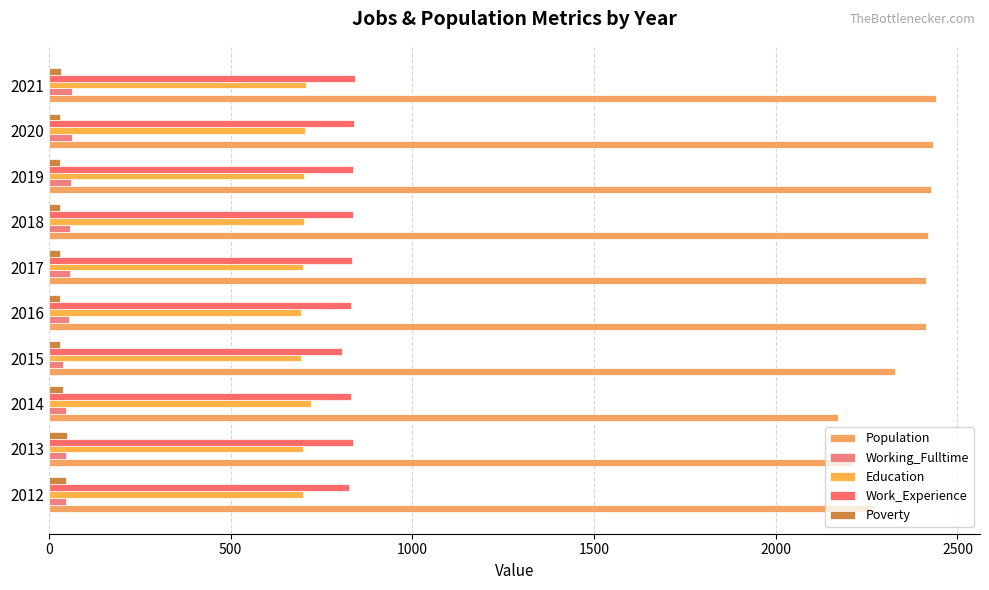

What is the value of the Work_Experience bar at the 2nd from the left?

836